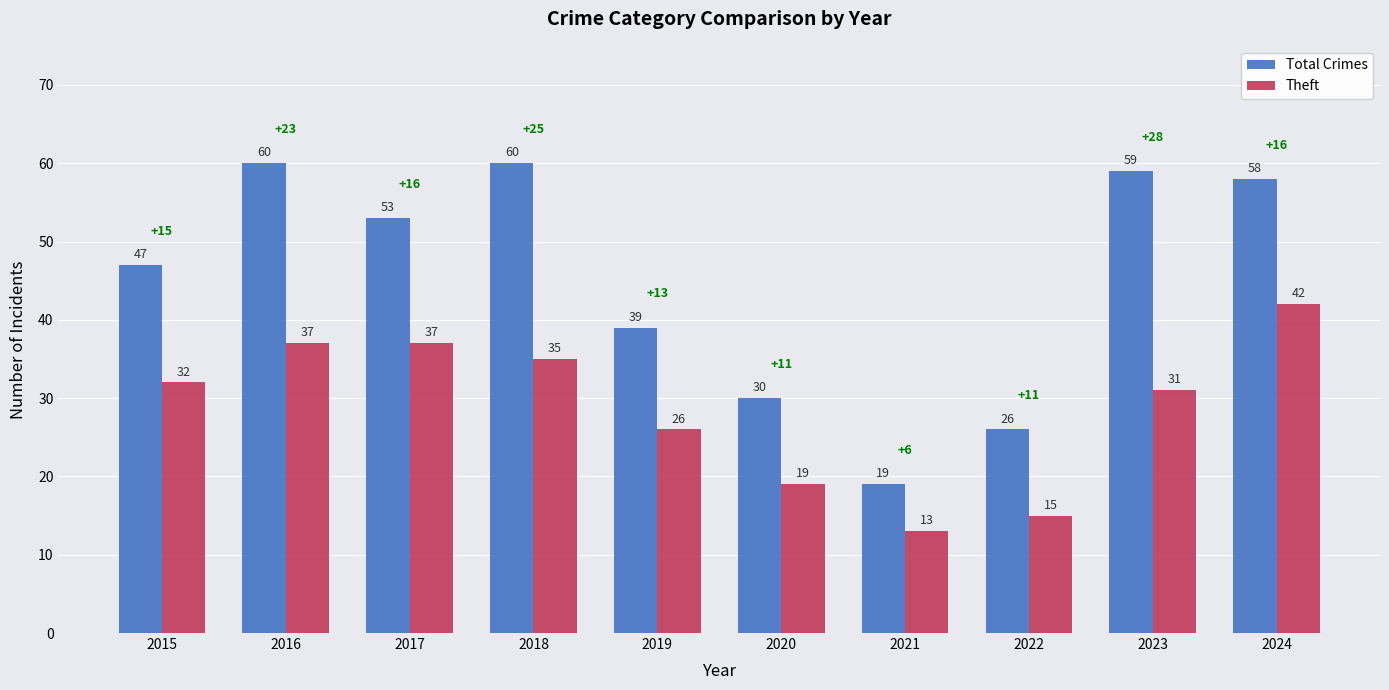

Is the value of Total Crimes at 2017 greater than the value of Theft at 2016?

Yes